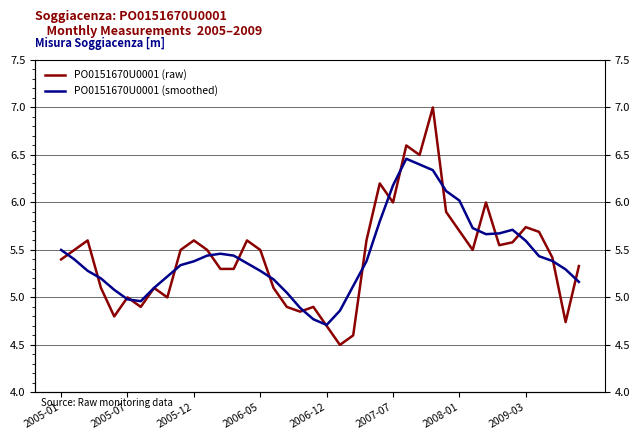

How many values in the PO0151670U0001 (smoothed) series are below 5?

6